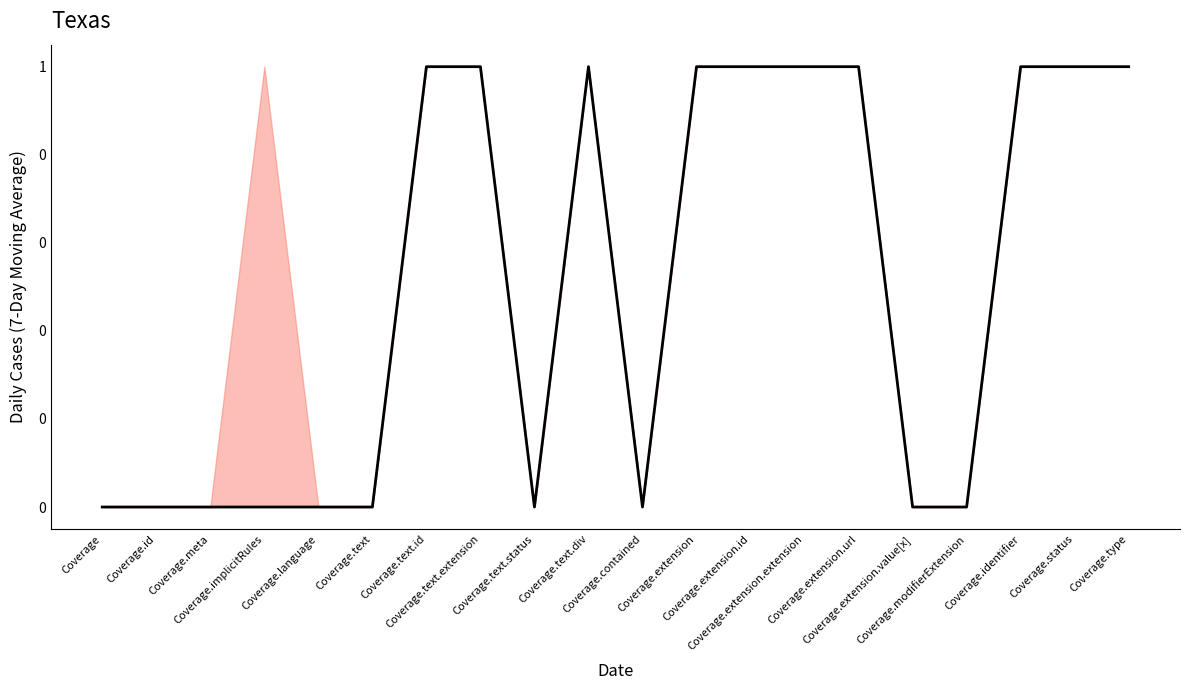

What is the ratio of the value at Coverage.text.id to the value at Coverage.text.div?

1.0